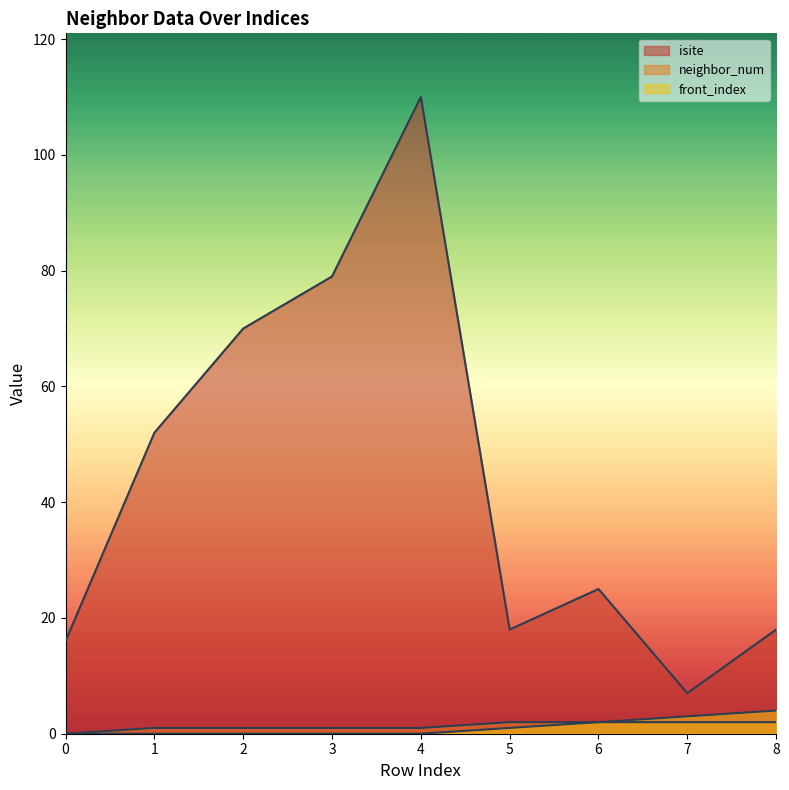

Reading left to right, transcribe all the data shown in this chart.

isite: 0=16	1=52	2=70	3=79	4=110	5=18	6=25	7=7	8=18
neighbor_num: 0=0	1=1	2=1	3=1	4=1	5=2	6=2	7=2	8=2
front_index: 0=0	1=0	2=0	3=0	4=0	5=1	6=2	7=3	8=4